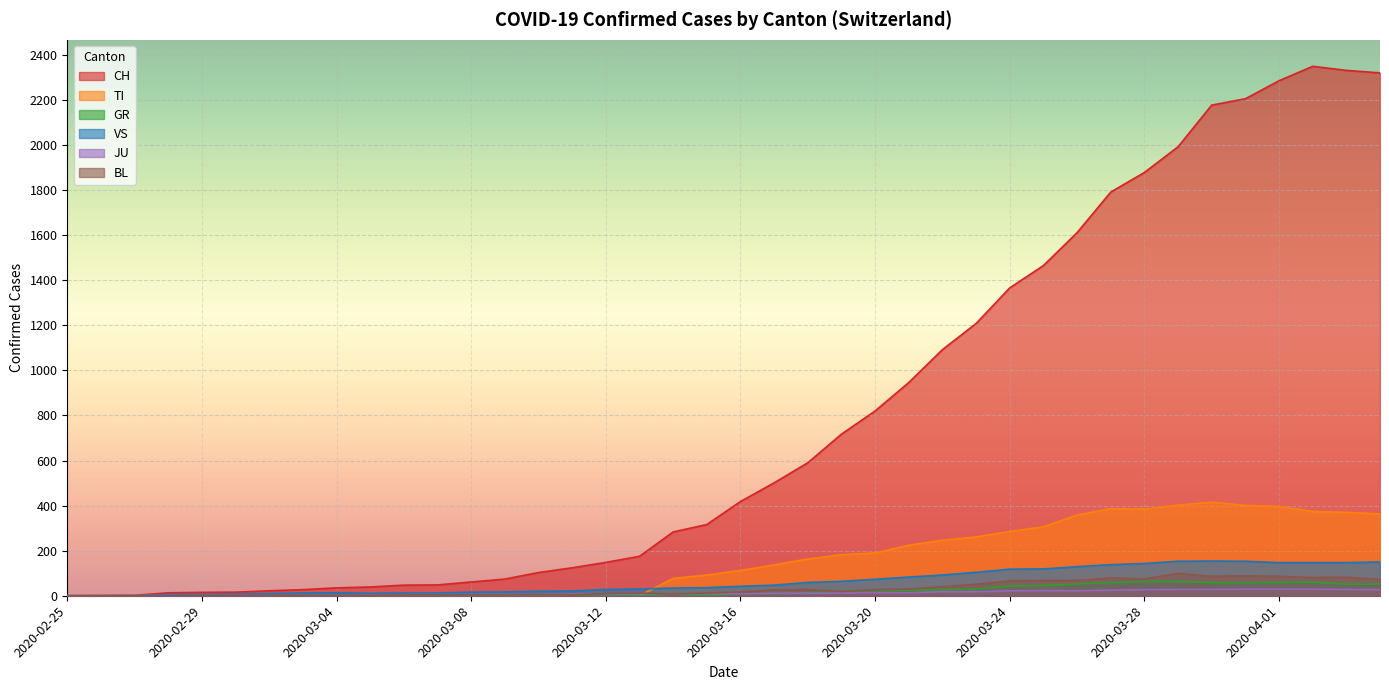

The value of JU at 2020-02-26 is 0. True or false?

True